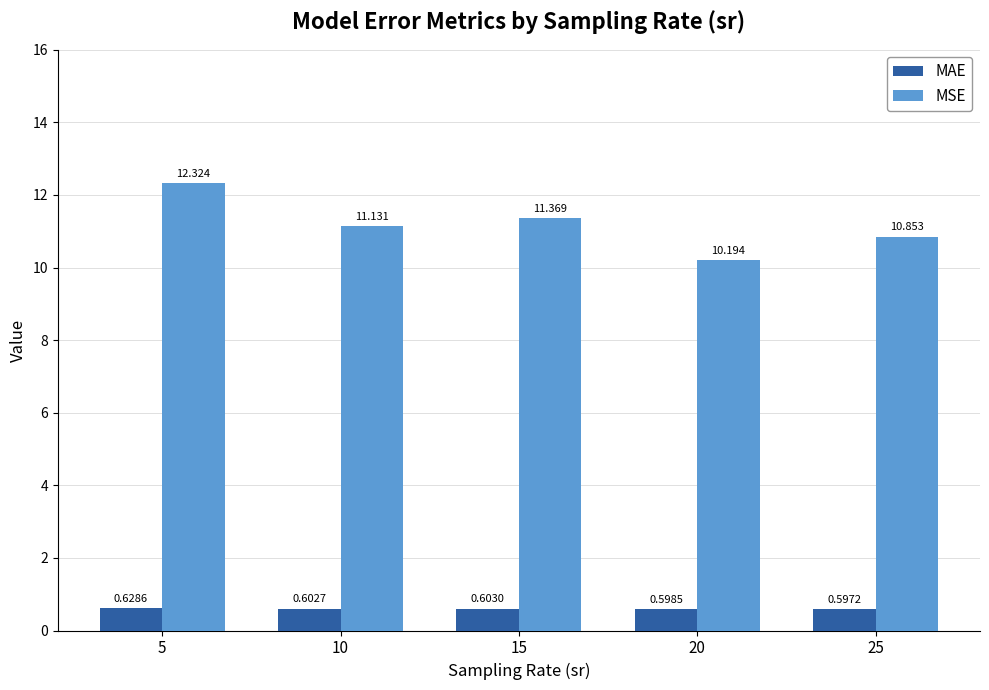

Rank the series by their maximum value, from highest to lowest.

MSE, MAE